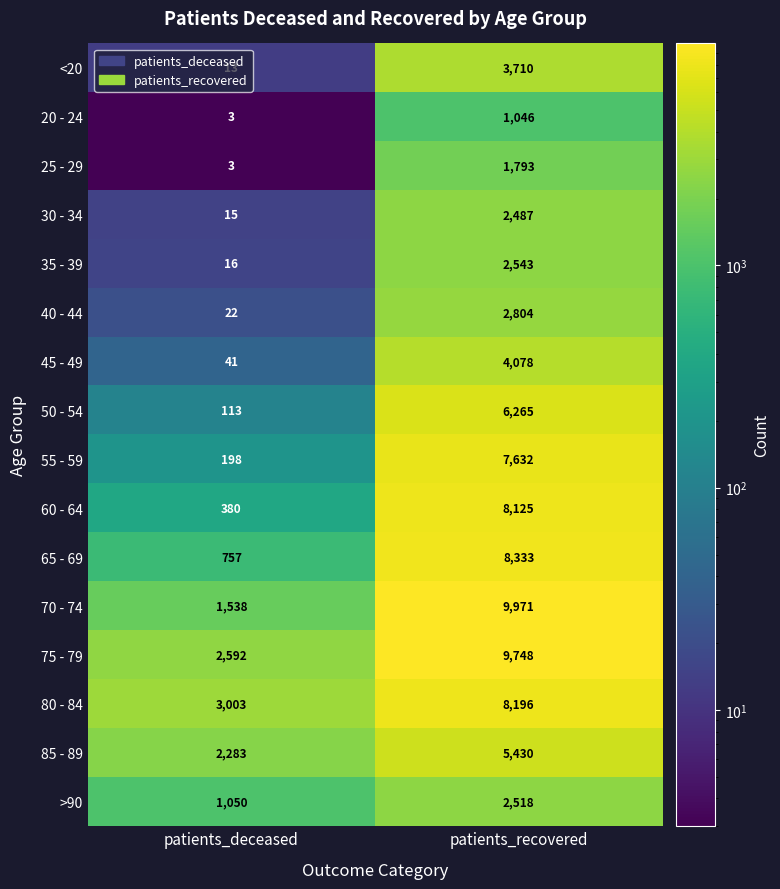

What is the total value across all series at patients_recovered?

84679